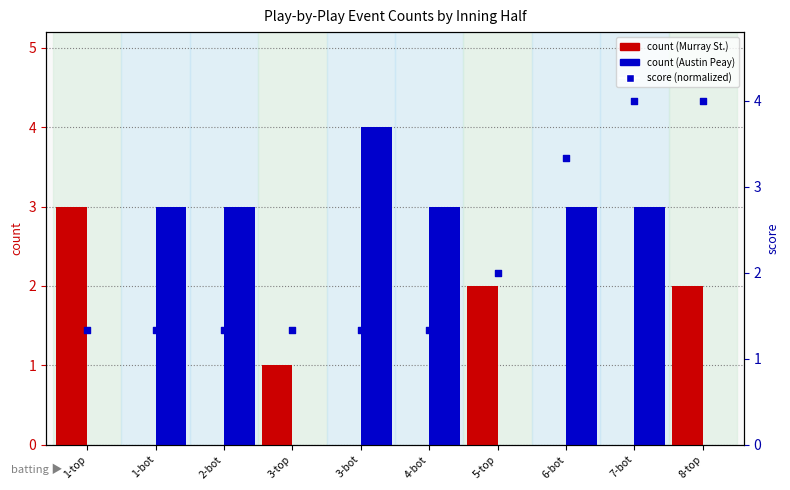

Which series reaches the maximum Y coordinate?

Austin Peay (bot)